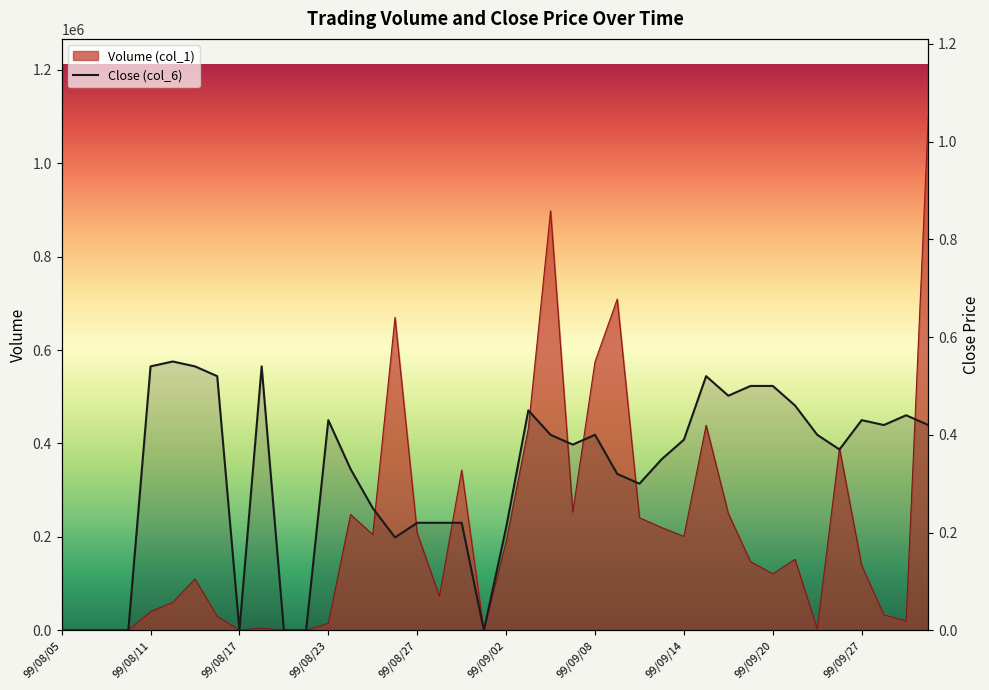

True or false: Volume (col_1) and Close (col_6) intersect in this chart.

False